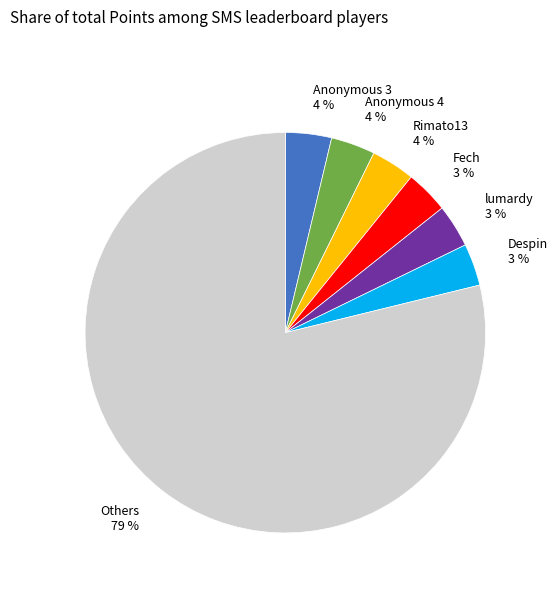

To the nearest percent, what is the average slice percentage?

14%